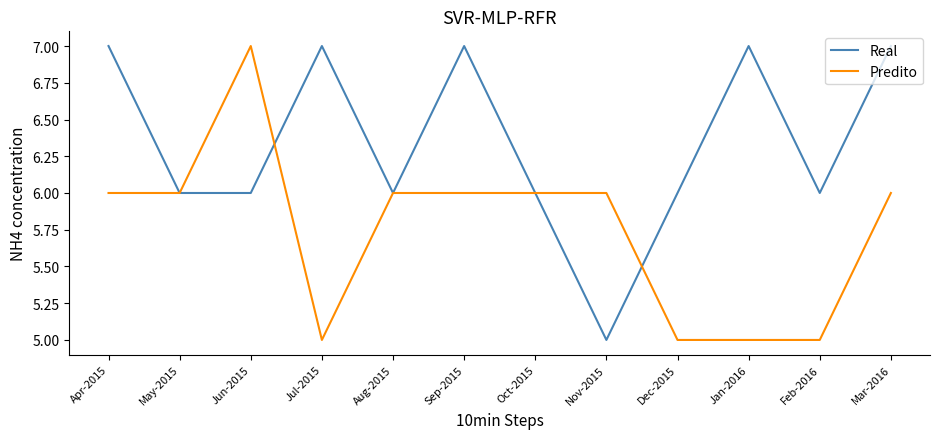

What position from the right is Oct-2015?

6